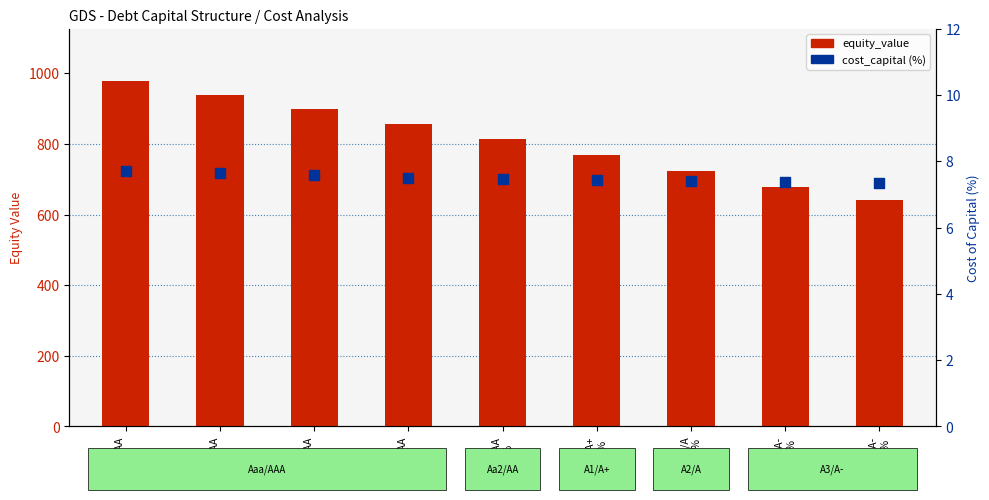

Which series has the largest Y range (max minus min)?

equity_value